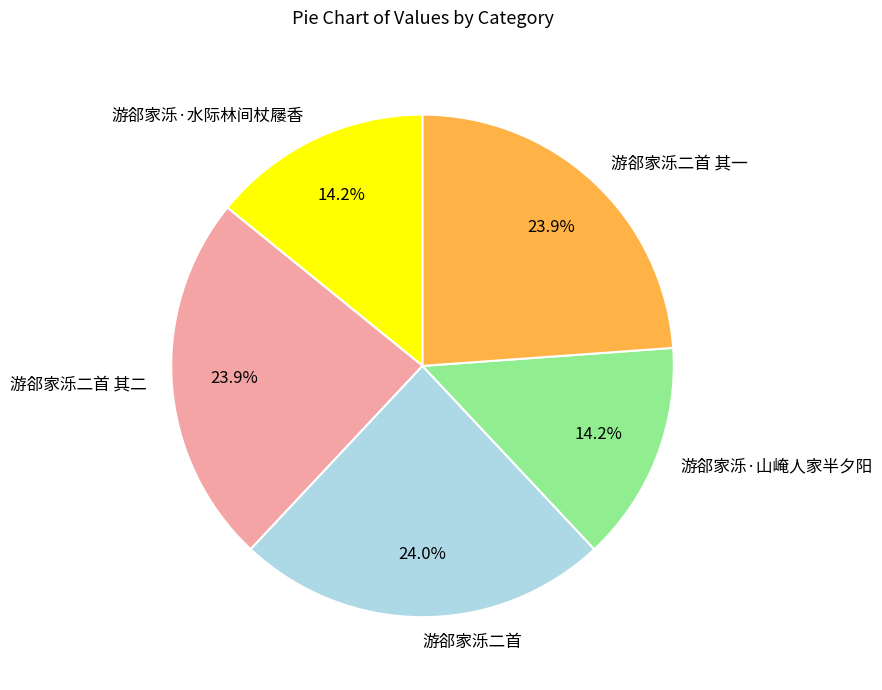

Approximately how many times larger is the value at 游郤家泺二首 其一 compared to 游郤家泺二首 其二?

1.0